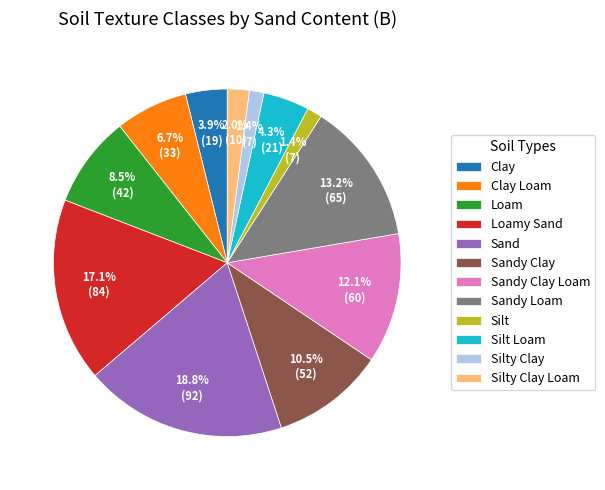

To the nearest percent, what is the difference between the Clay Loam and Sandy Clay Loam slice percentages?

5%